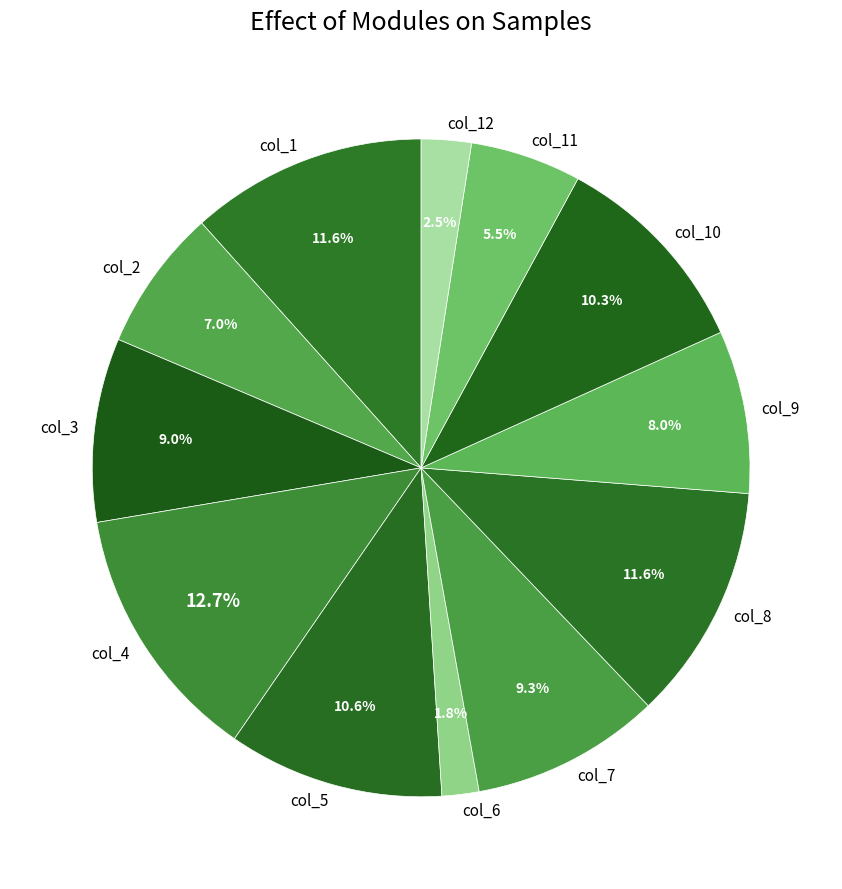

What portion of the pie excludes col_4?

87.3%